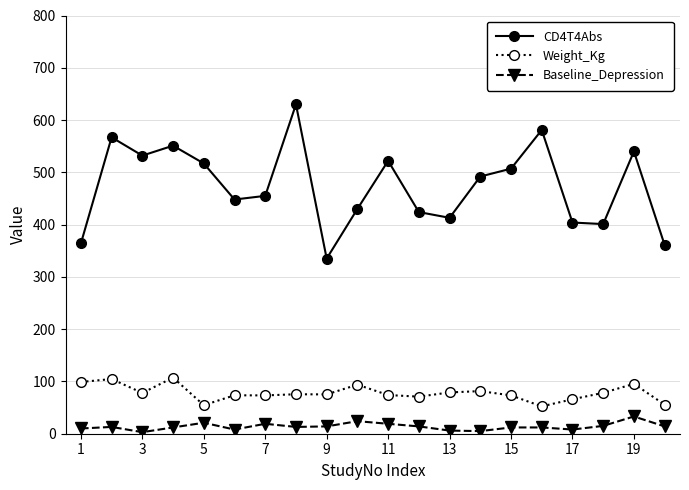

What is the average value of the Baseline_Depression series?

13.8